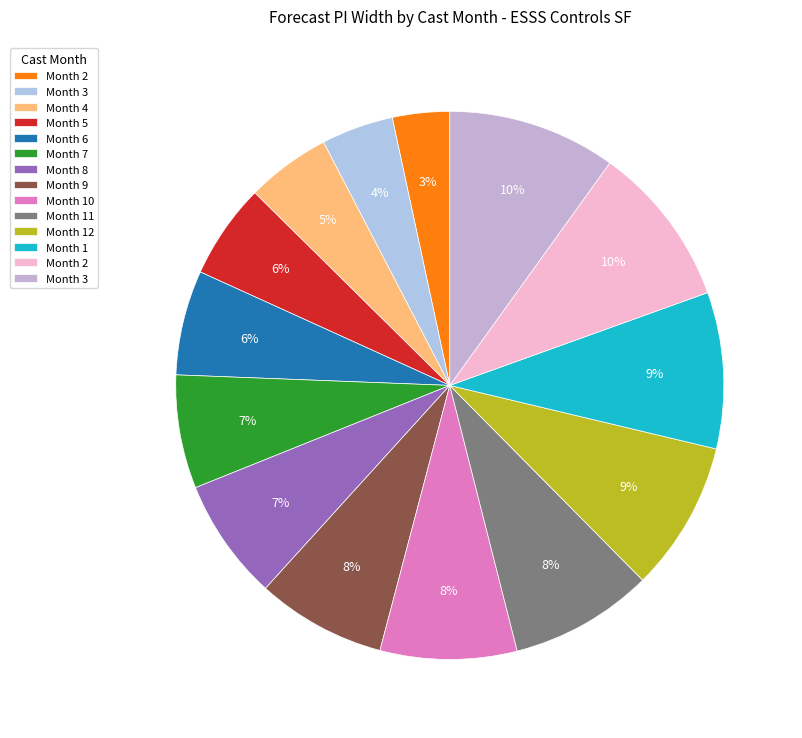

Count the number of slices in the pie.

14